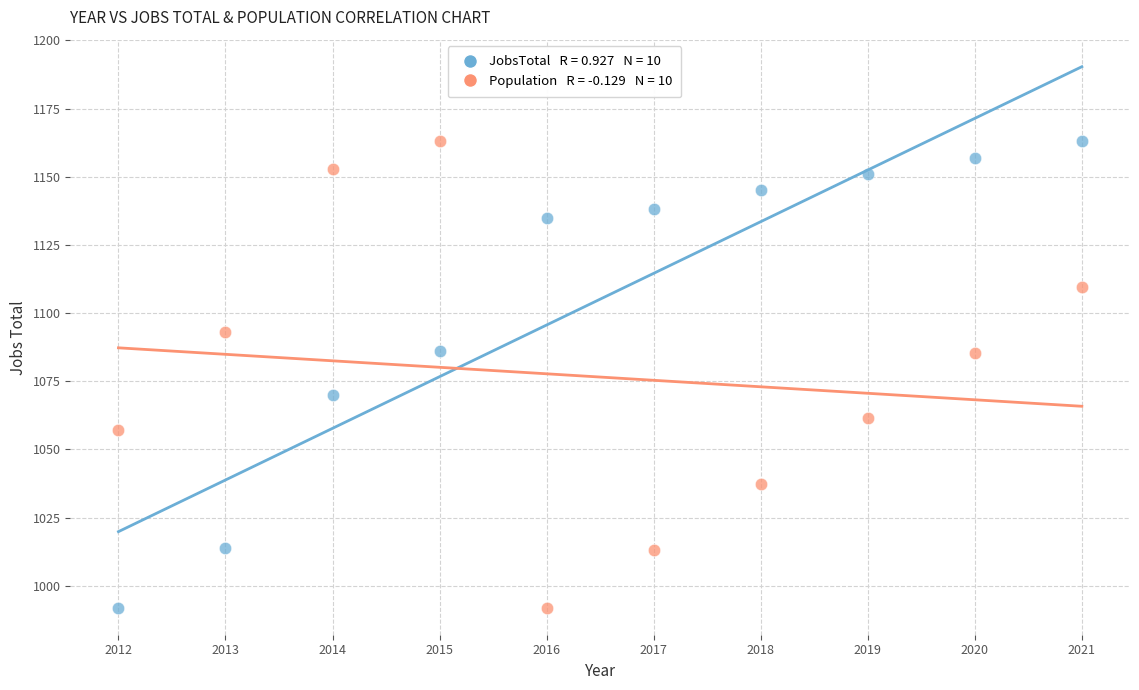

Across all data points, what is the range of X values (max minus min)?

9.0